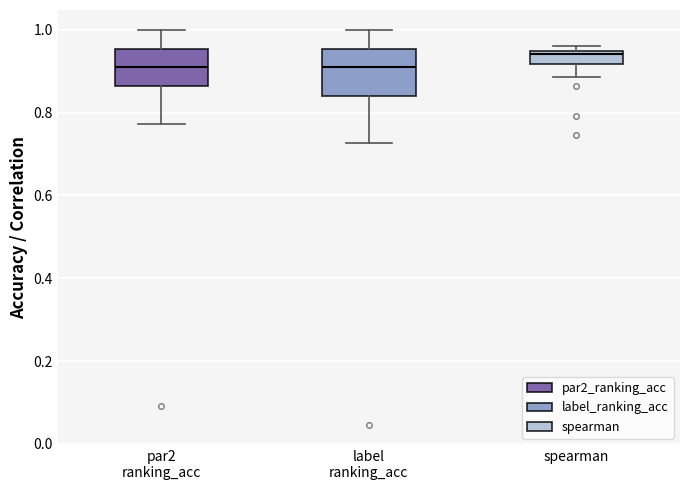

Comparing the boxes themselves (not the whiskers), which one is the tallest?

label ranking_acc